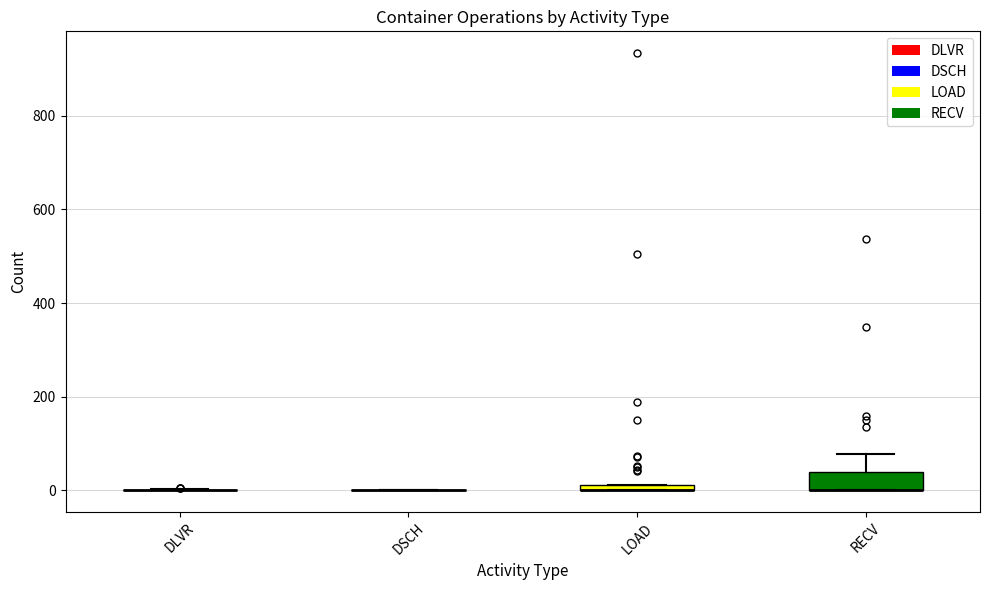

Comparing the boxes themselves (not the whiskers), which one is the tallest?

RECV